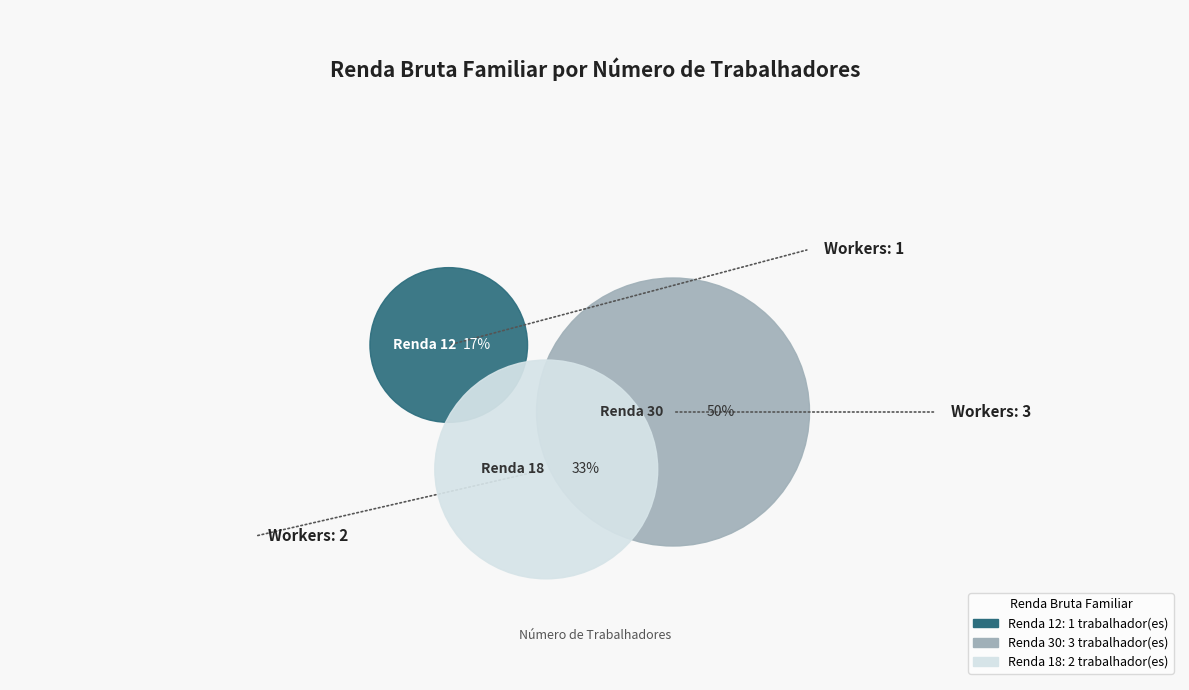

Rank the categories by value from highest to lowest.

30, 18, 12